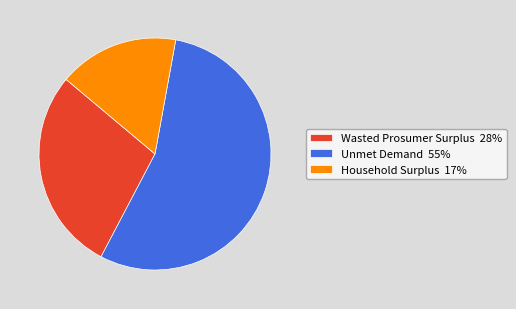

Count the number of slices in the pie.

3